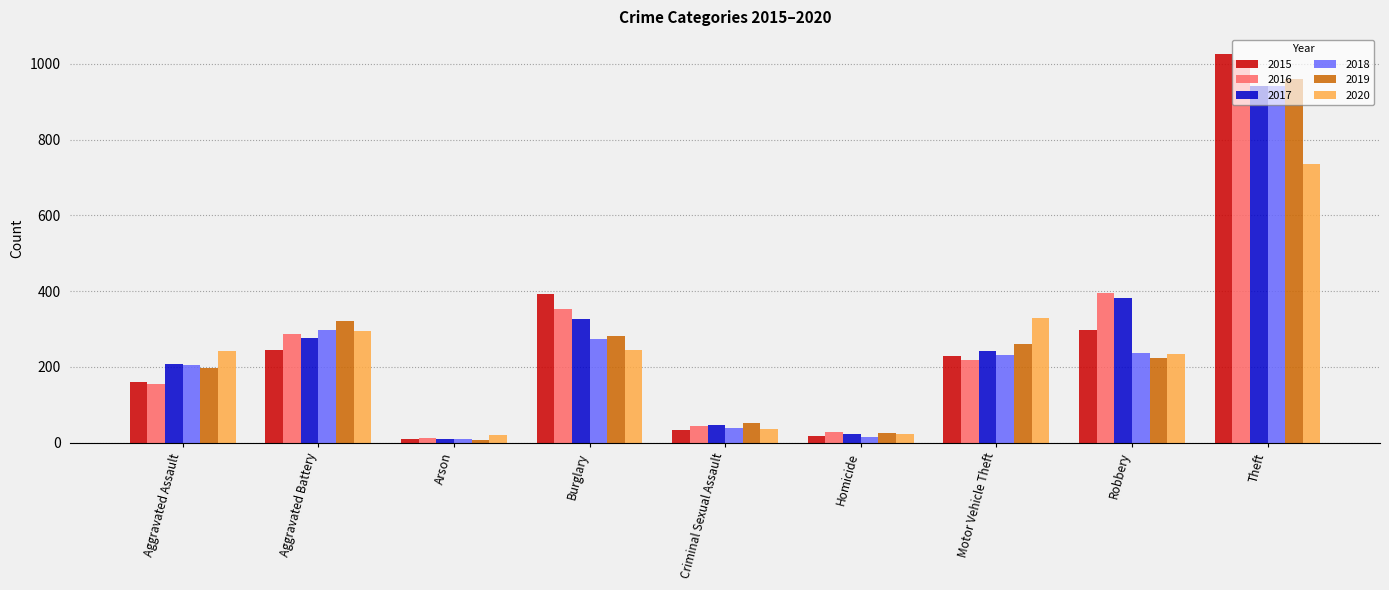

Is it true that 2015 equals 34 at Criminal Sexual Assault?

True